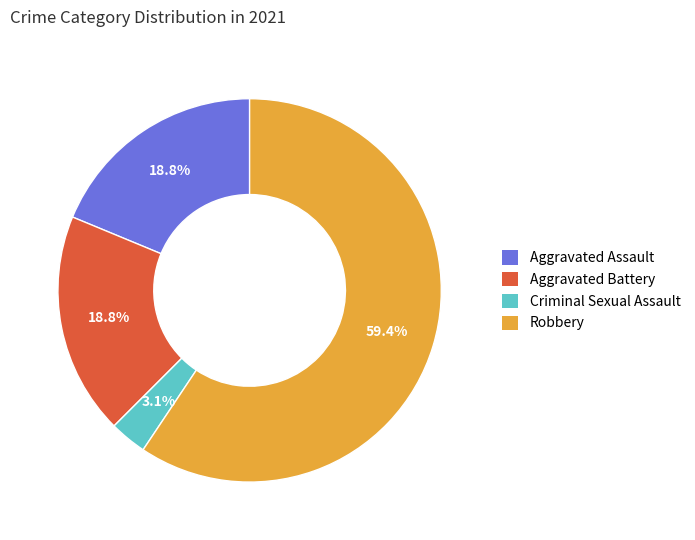

To the nearest percent, what is the average slice percentage?

25%